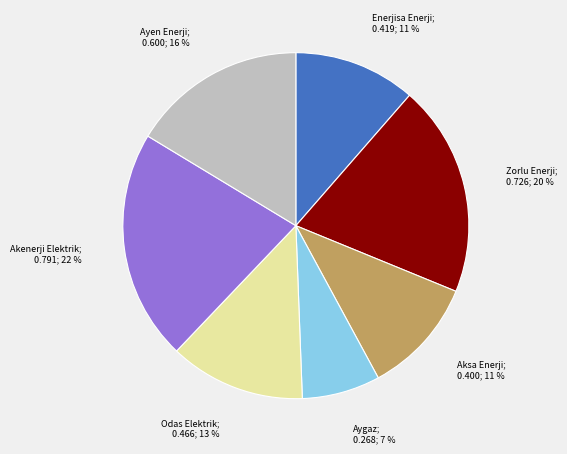

How many slices are in this pie chart?

7